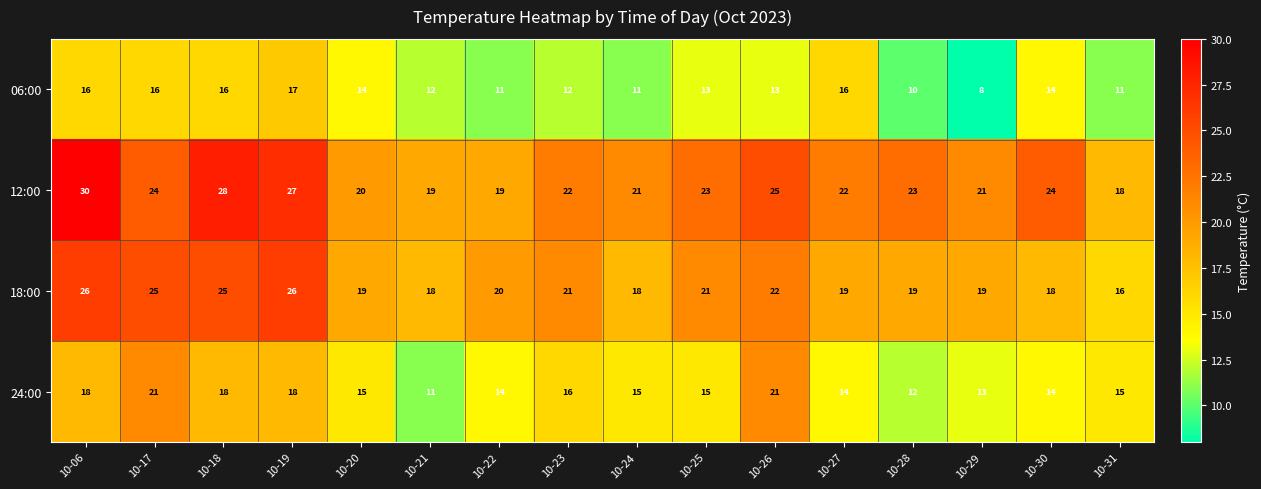

The 12:00 series shows 28 at 10-18. True or false?

True